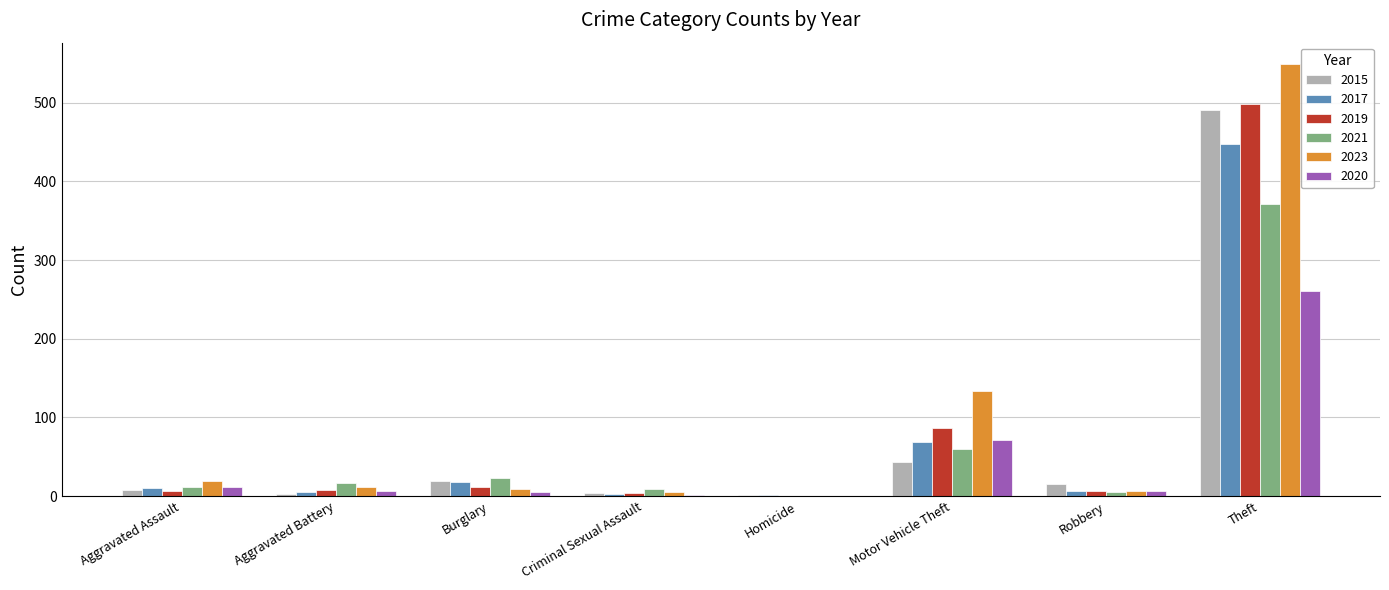

Which series has the largest total across all categories?

2023